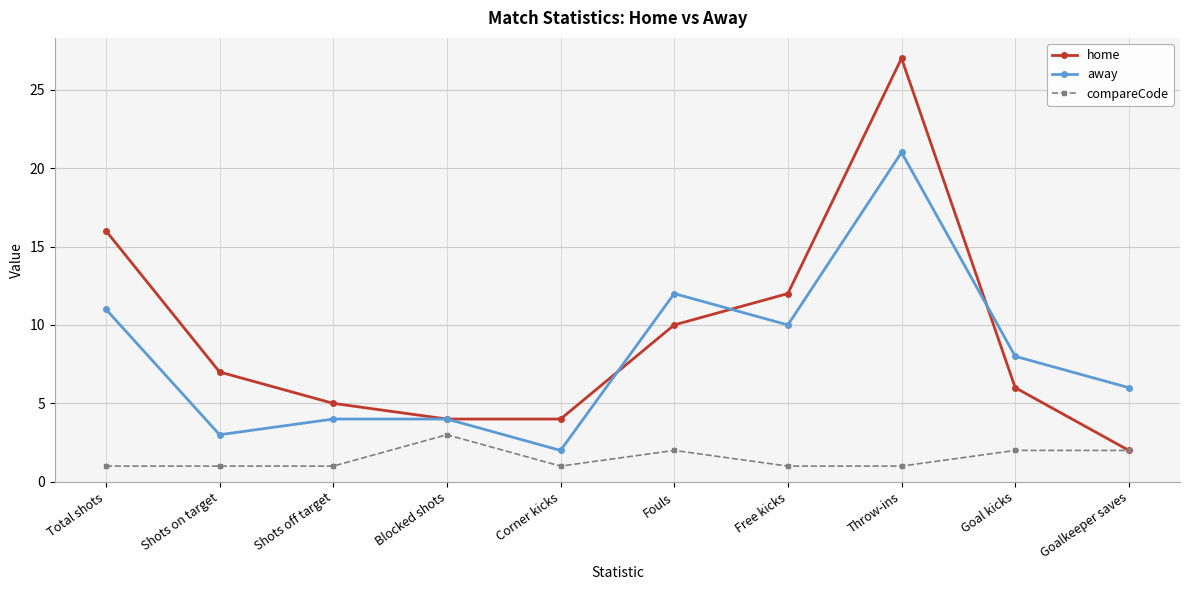

Reading left to right, extract all data points from this chart.

home: 16	7	5	4	4	10	12	27	6	2
away: 11	3	4	4	2	12	10	21	8	6
compareCode: 1	1	1	3	1	2	1	1	2	2